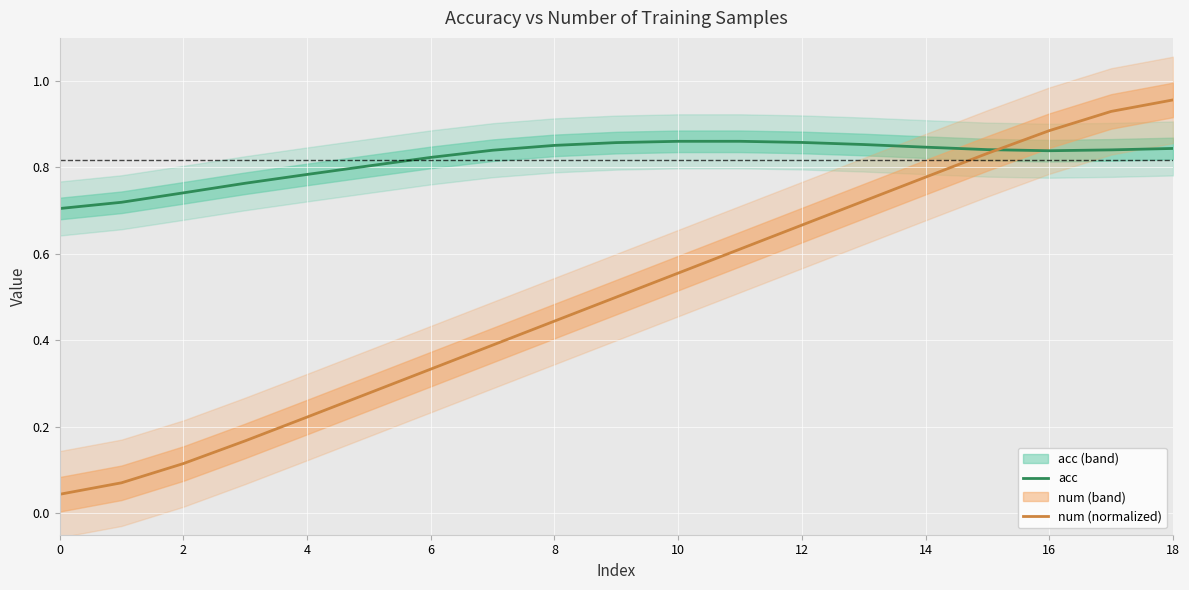

How many lines are shown in the chart?

2